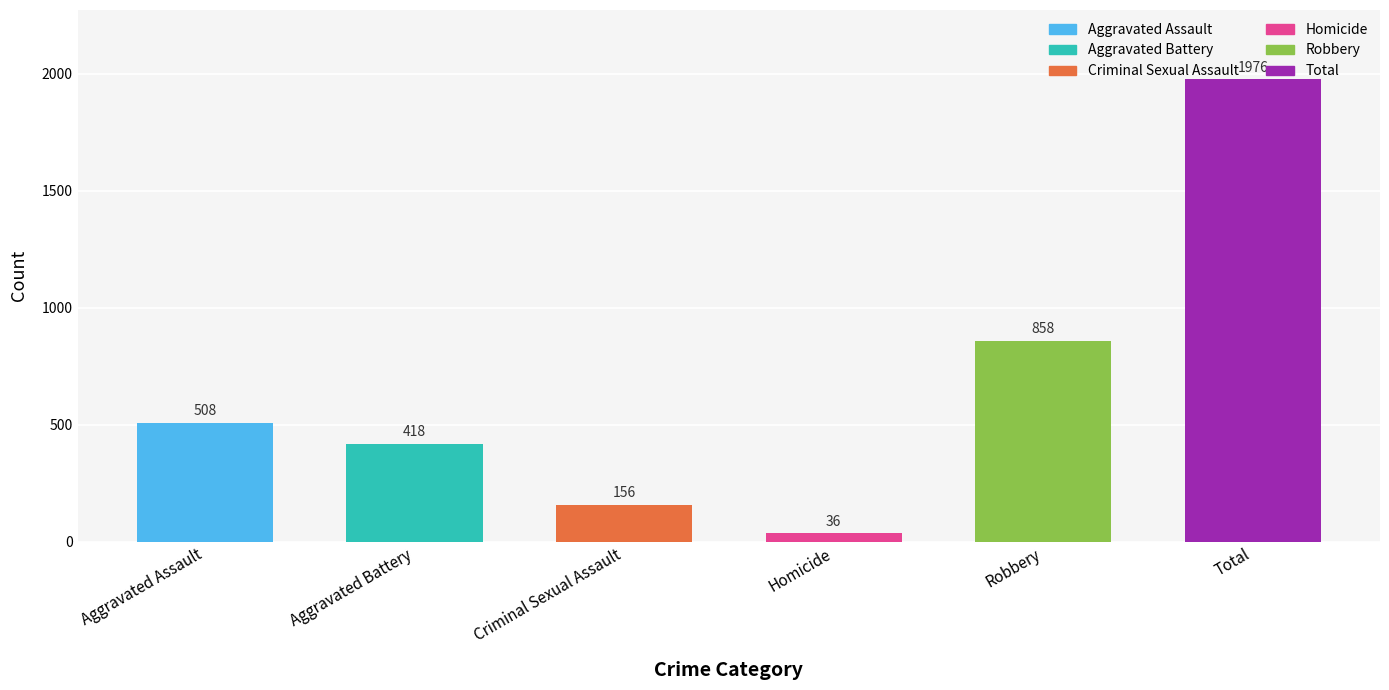

How many bars are there in total?

6